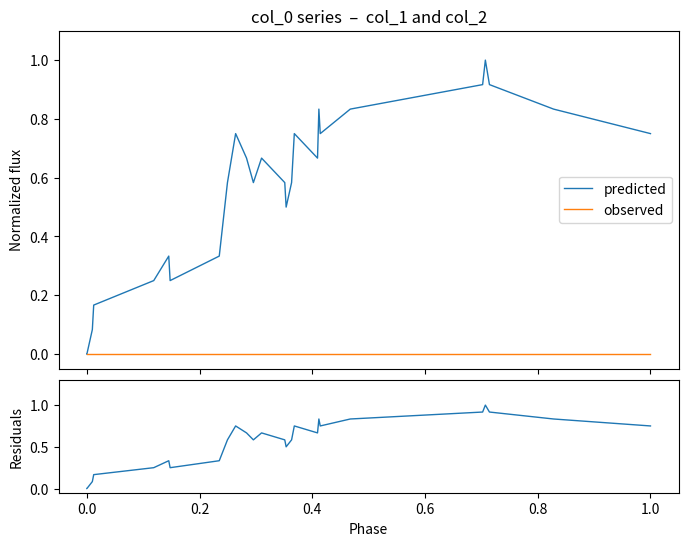

List the series in order of their peak value, lowest first.

observed, predicted, residuals